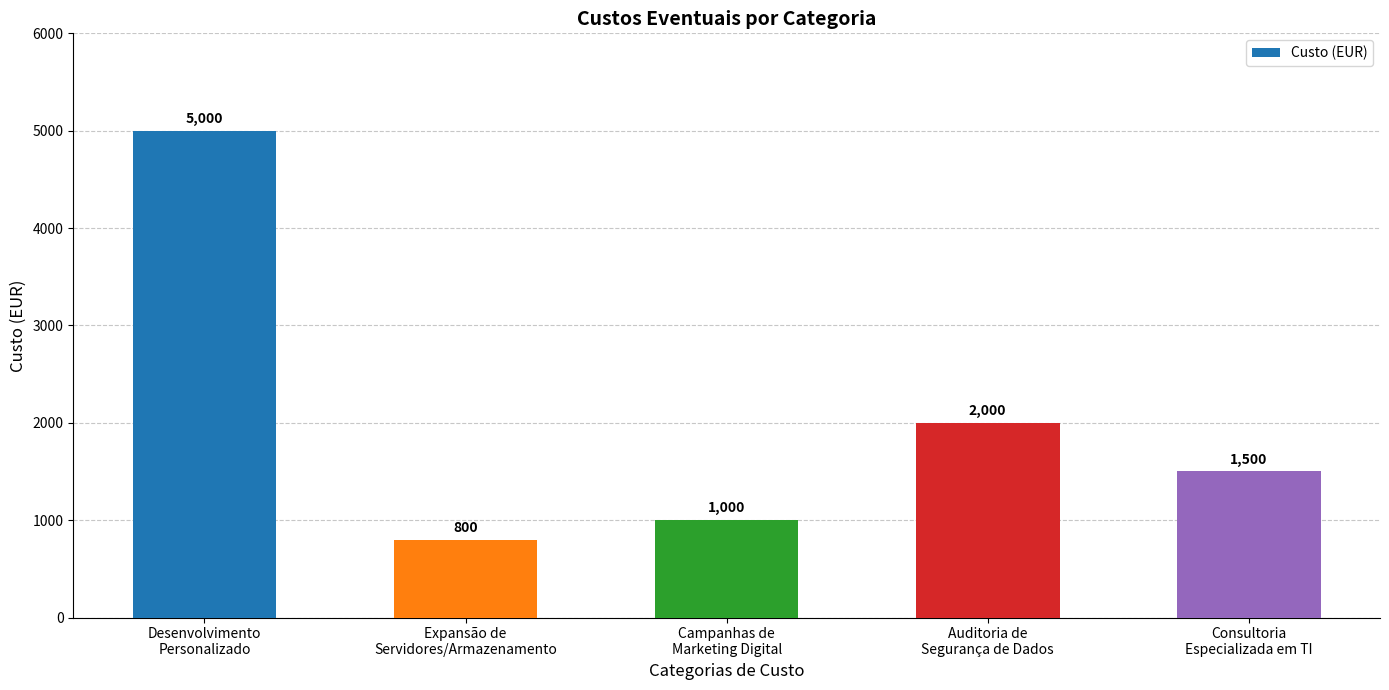

Where does the data first go above 1500?

Desenvolvimento
Personalizado